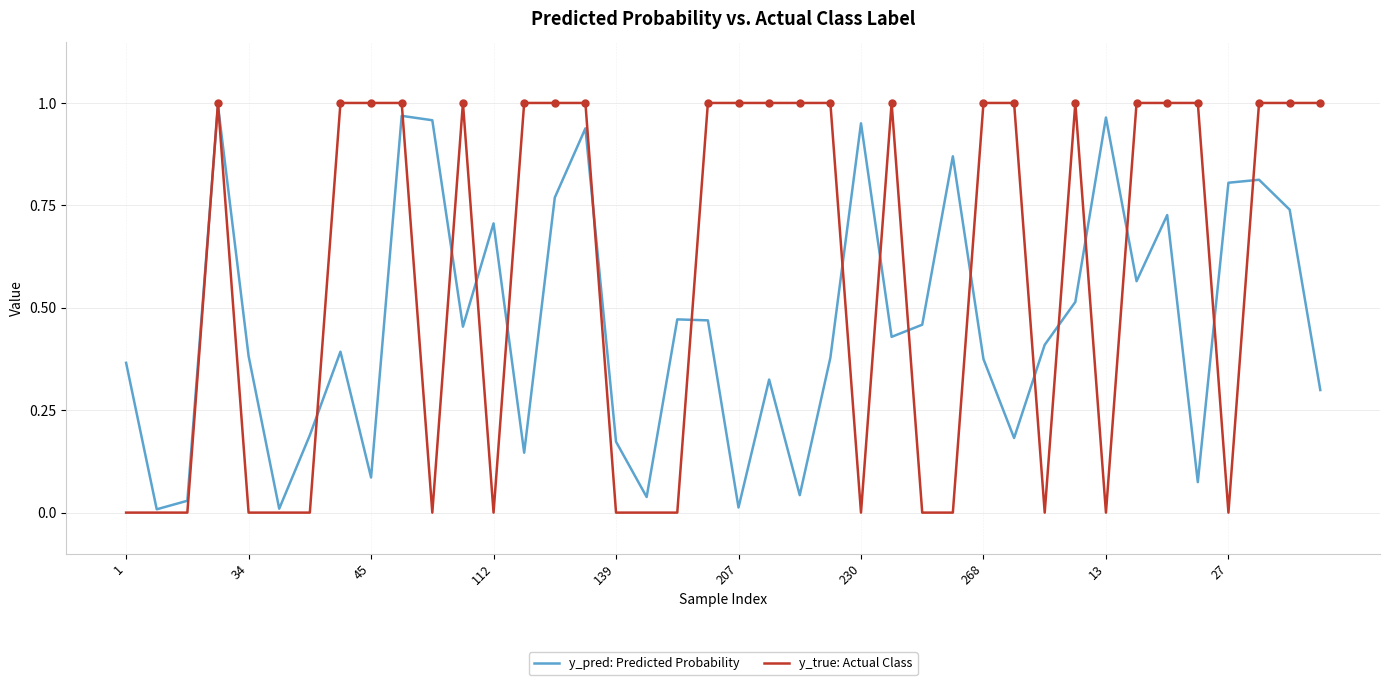

Which series has the largest range (max minus min)?

y_true: Actual Class